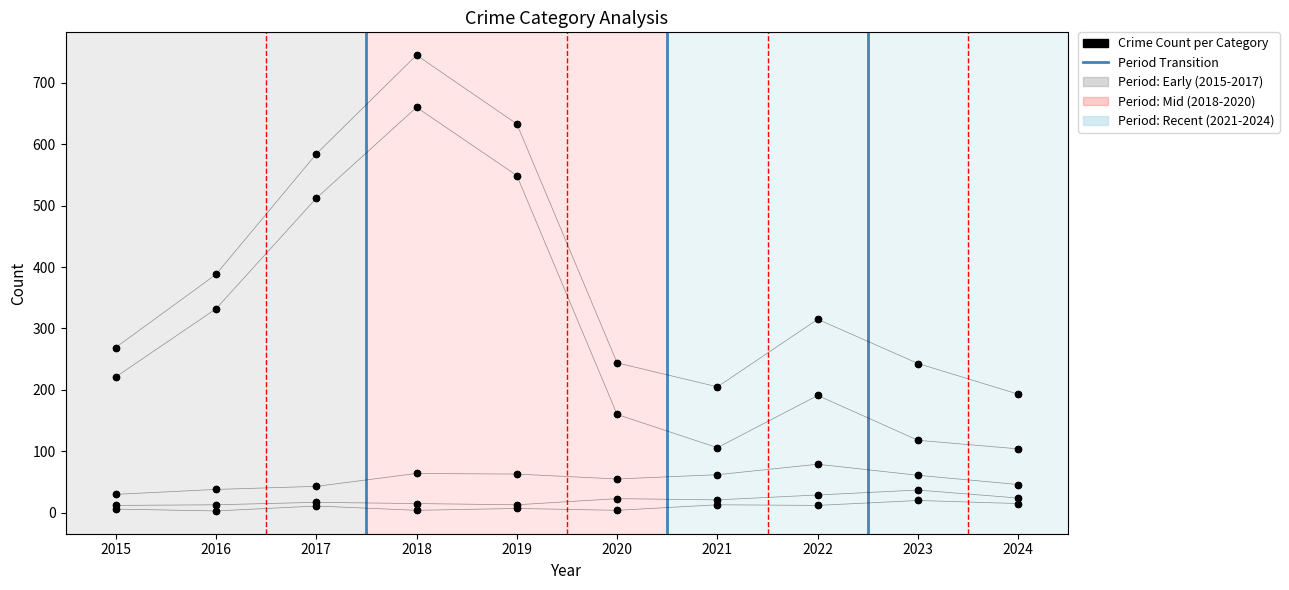

Which series has the largest Y range (max minus min)?

Theft